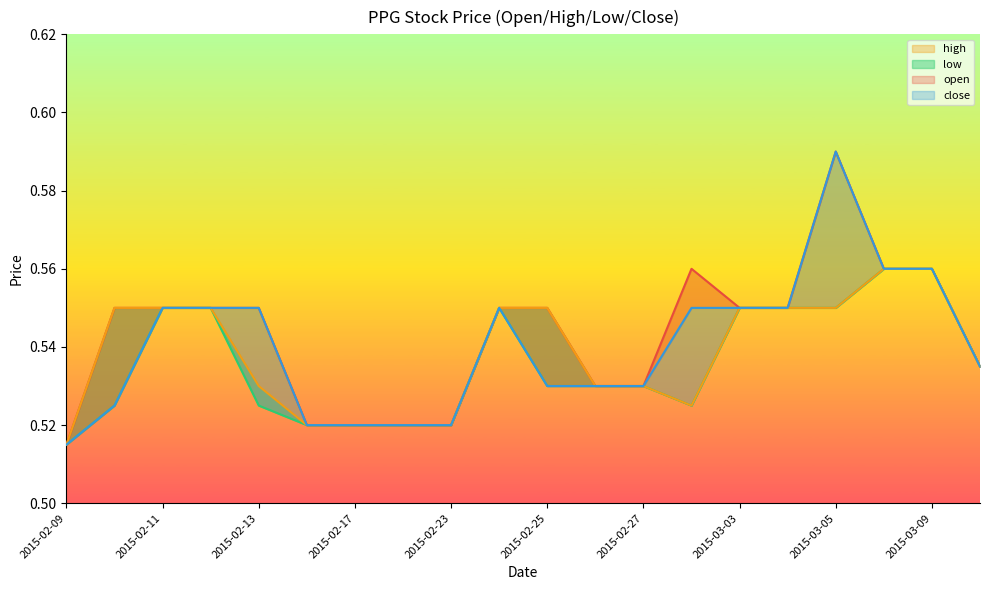

Rank the series by their maximum value, from lowest to highest.

open, low, high, close